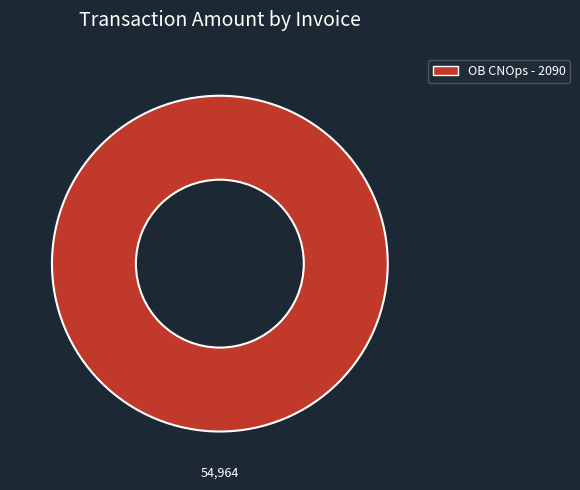

Is it true that OB CNOps - 2090 is 100% of the pie?

True